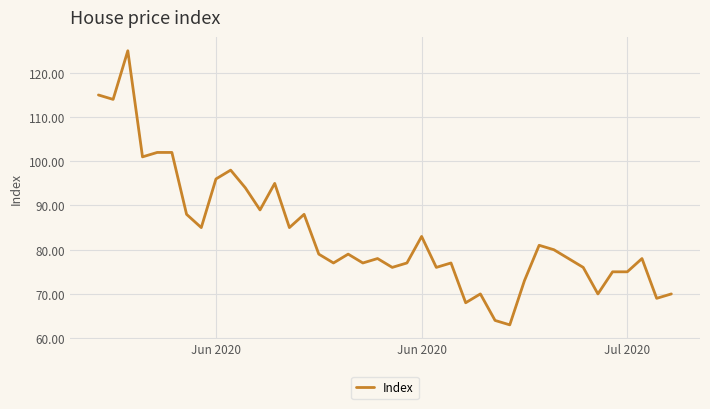

What is the minimum value shown in the chart?

63